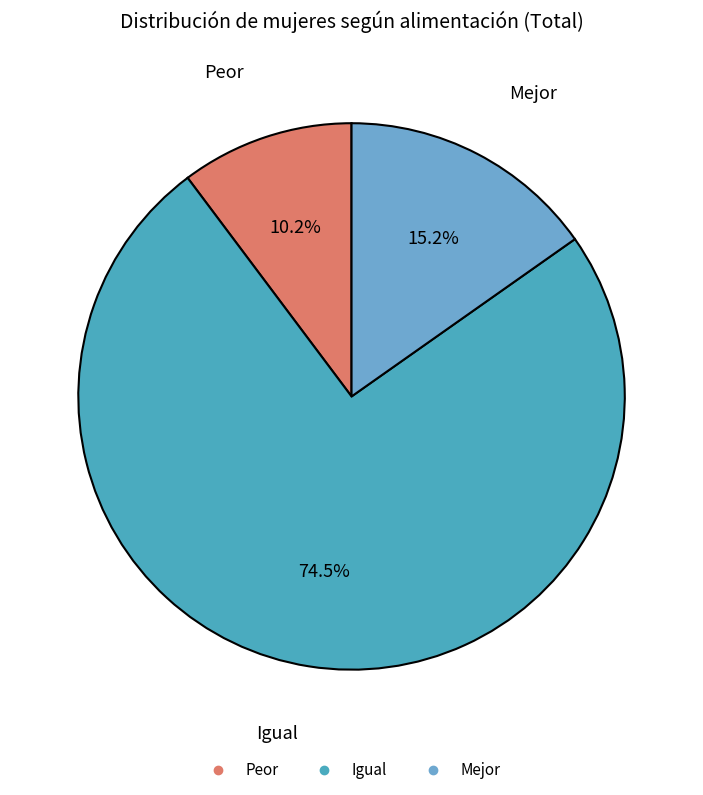

To the nearest percent, what portion does Mejor represent?

15%